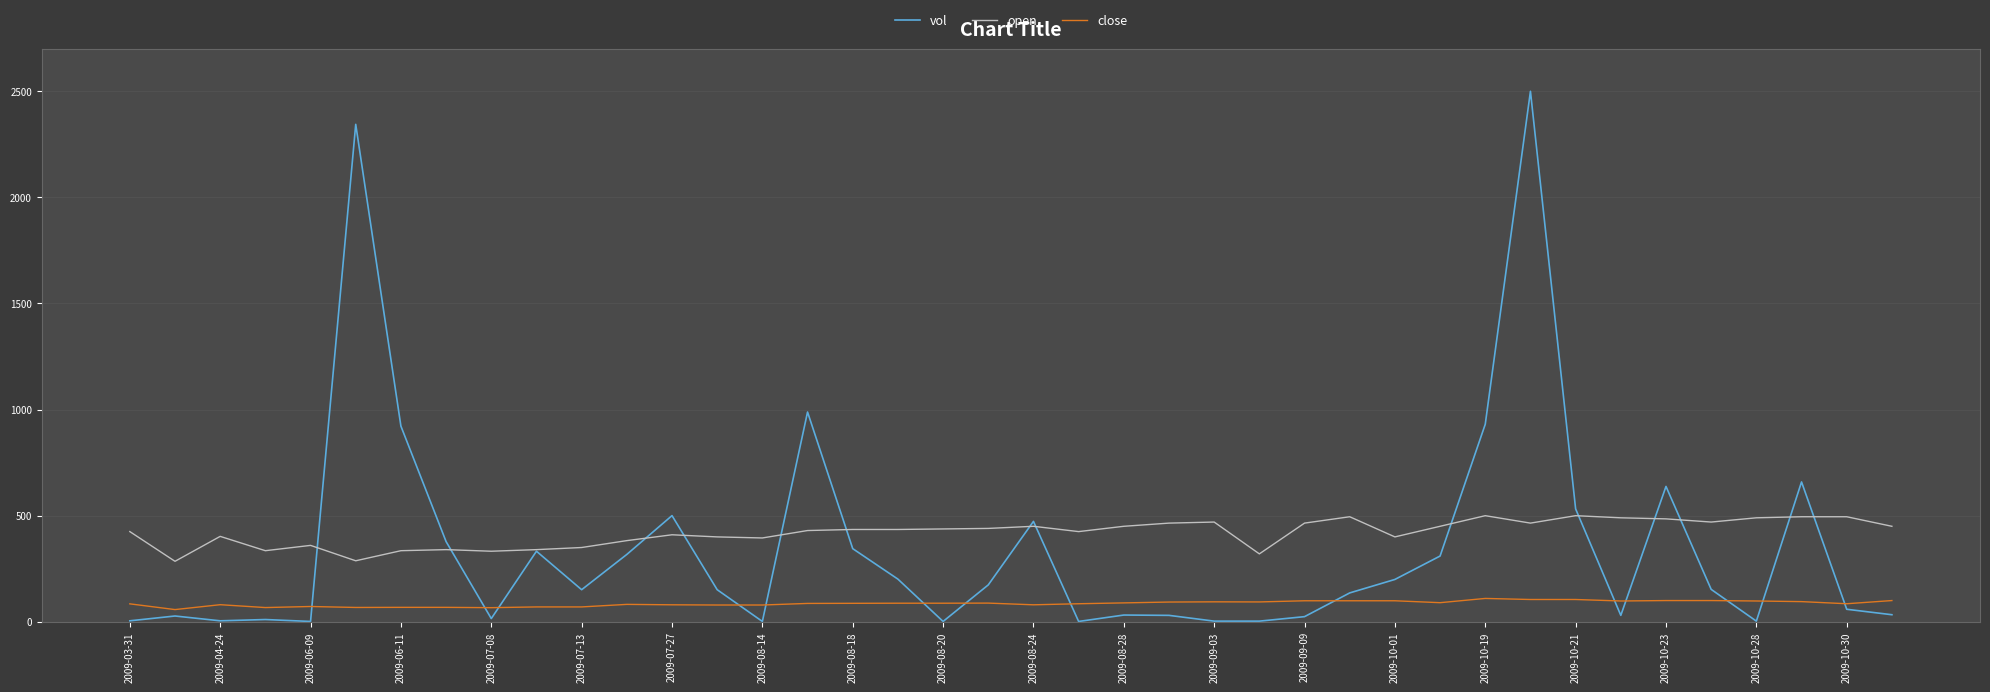

Rank the series by their maximum value, from highest to lowest.

vol, open, close